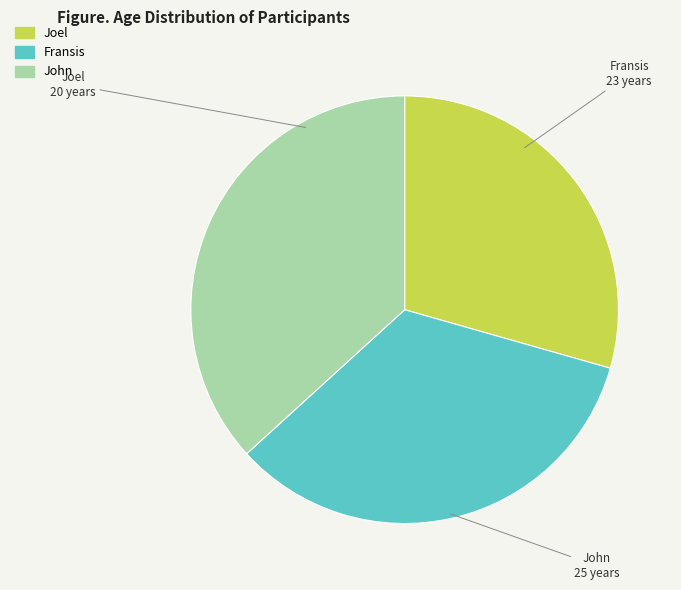

Which category has the smallest portion of the pie?

Joel